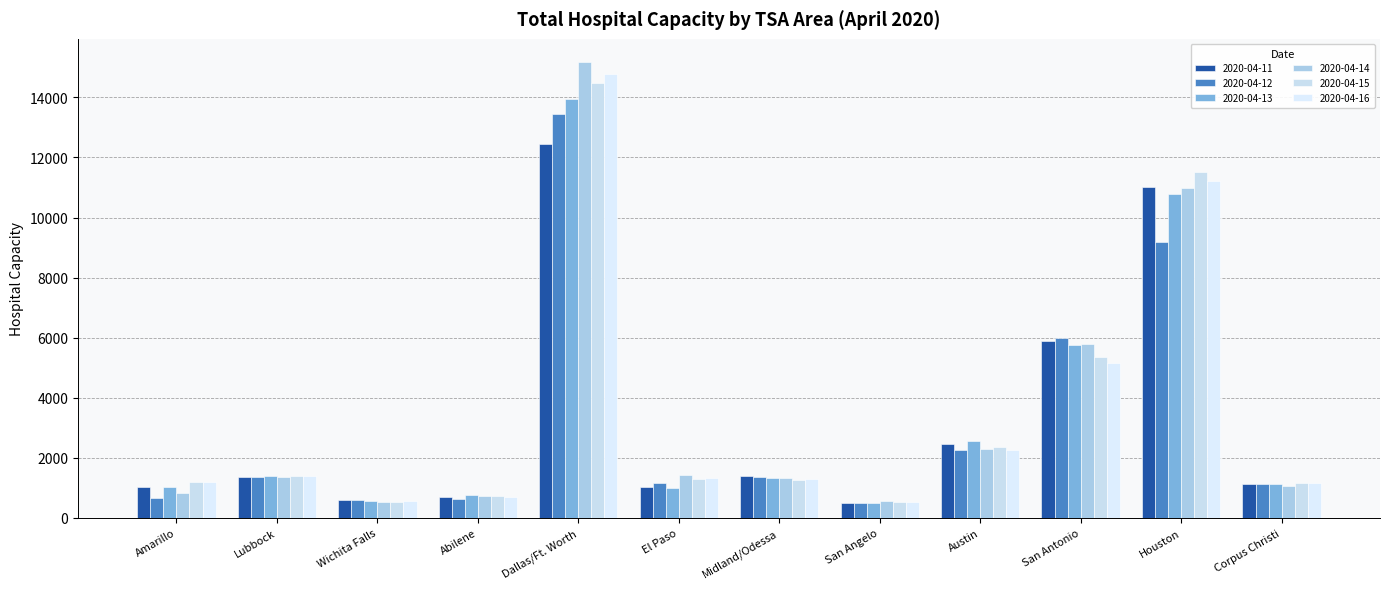

What is the label of the 5th bar from the left?

Dallas/Ft. Worth